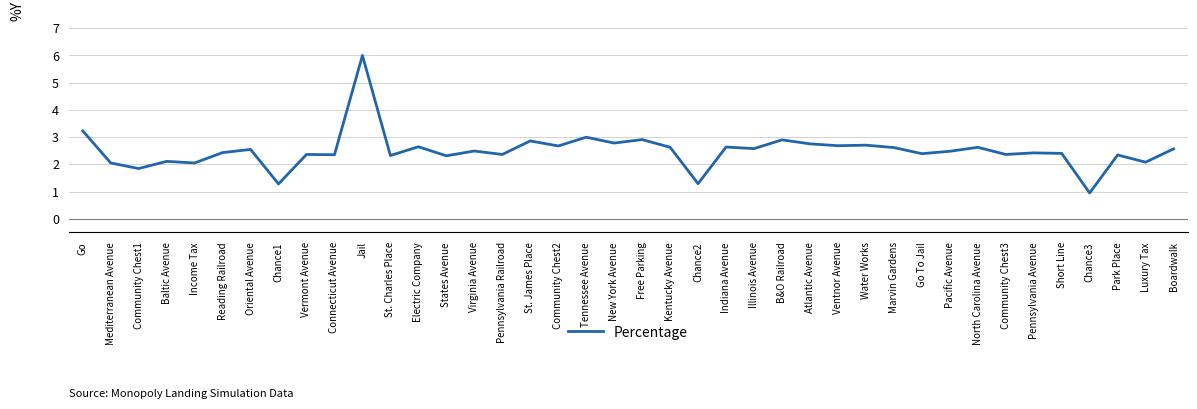

Is it true that the value at Go is 3.2?

True